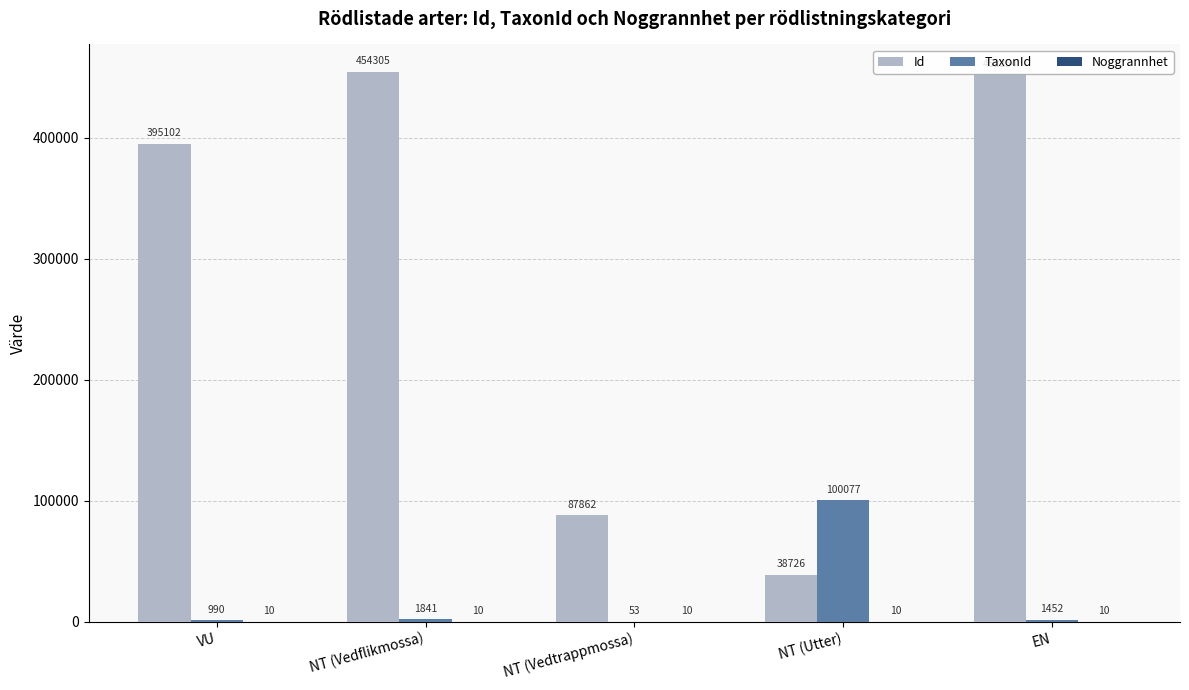

True or false: Id has a value of 516340 at VU.

False